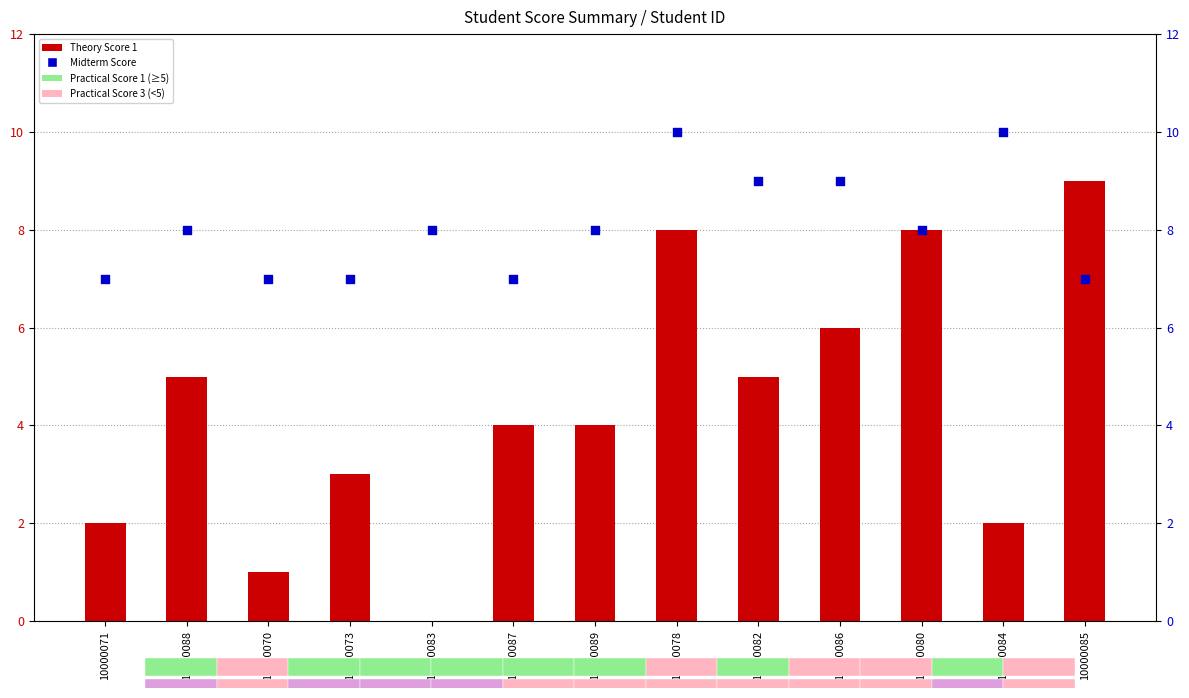

Is the value of Midterm Score at 10000071 greater than the value of Theory Score 1 at 10000082?

Yes